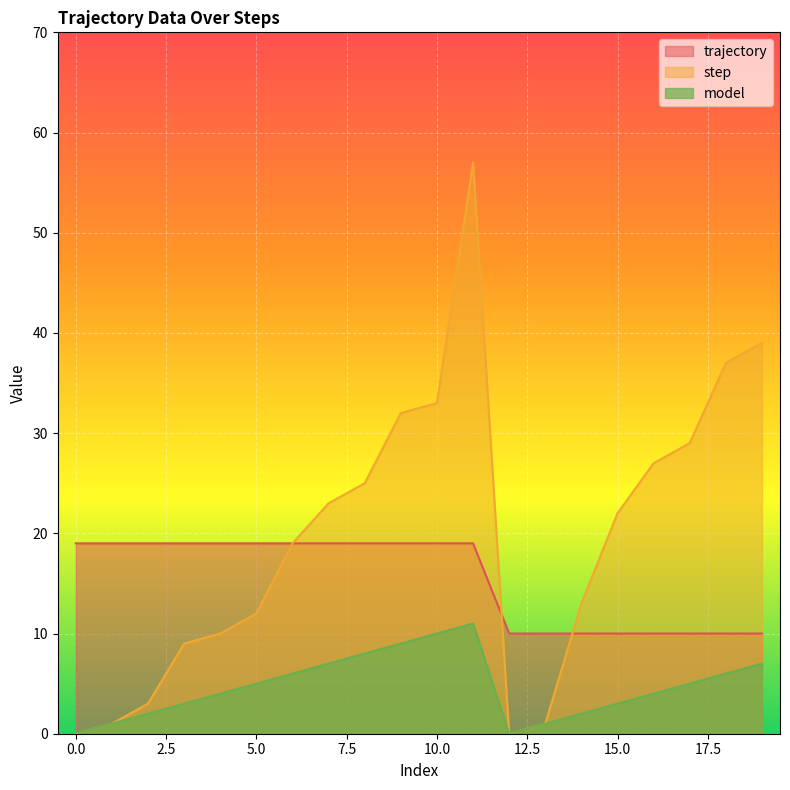

What is the difference between the highest and lowest values at 15.0?

19